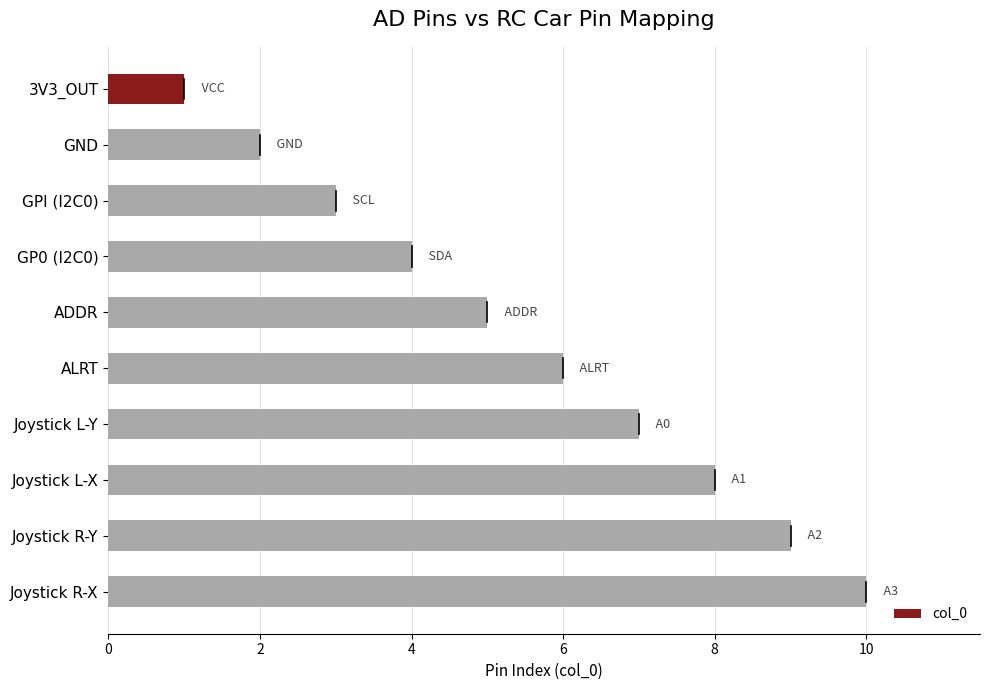

Count the values in the range 3 to 8.

6